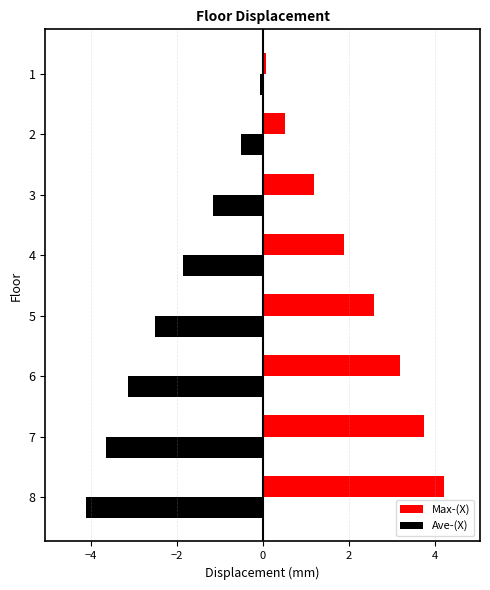

Where is Max-(X) nearest to the value 2?

4